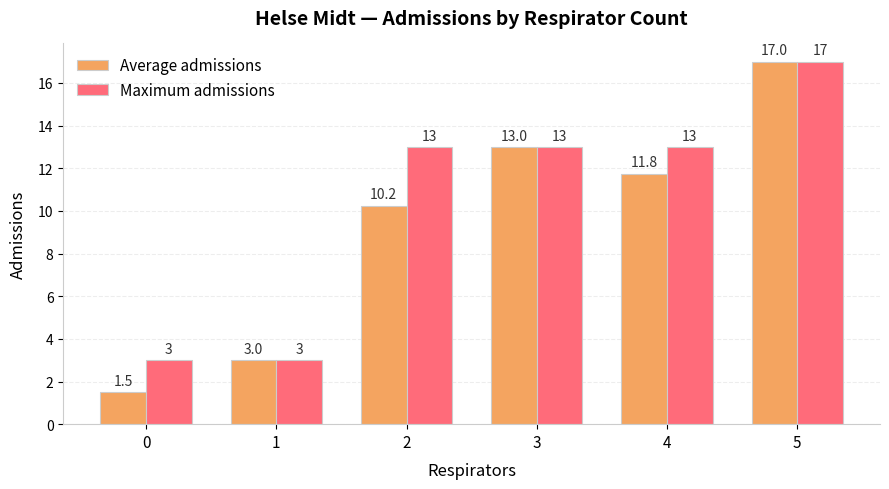

Rank the categories by Average admissions value from highest to lowest.

5, 3, 4, 2, 1, 0